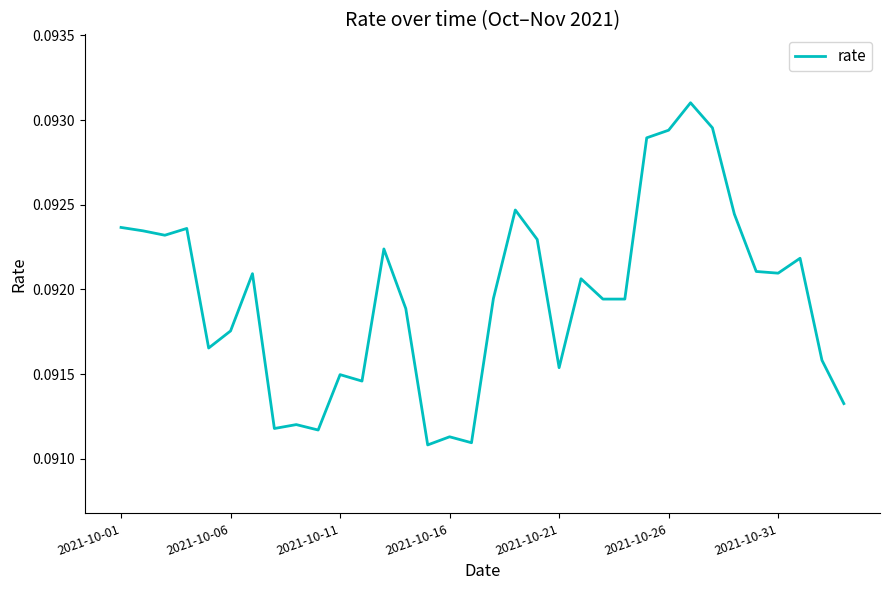

How many lines are shown in the chart?

1